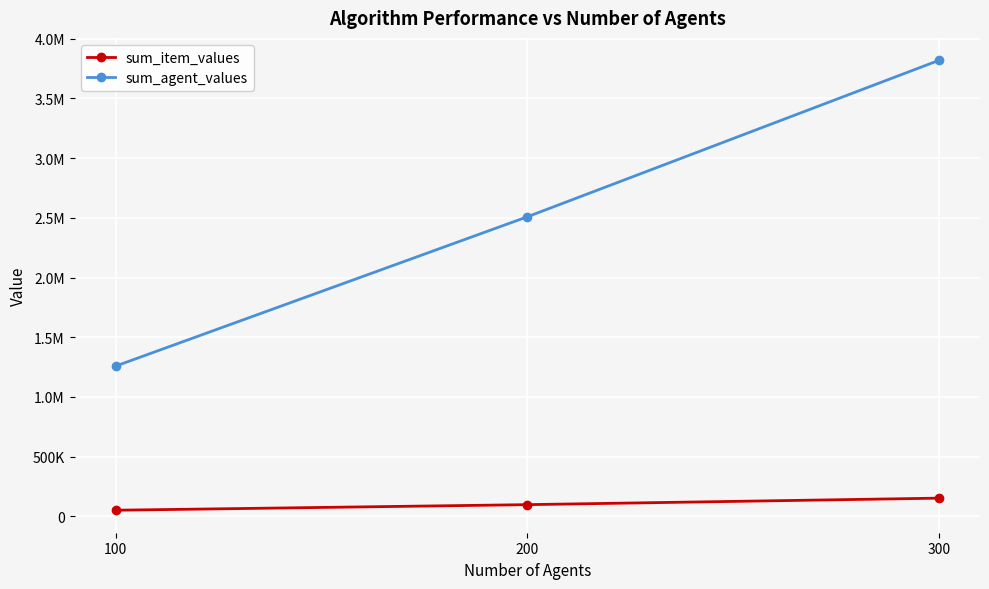

Count the sum_item_values values in the range 51172 to 152409.

3